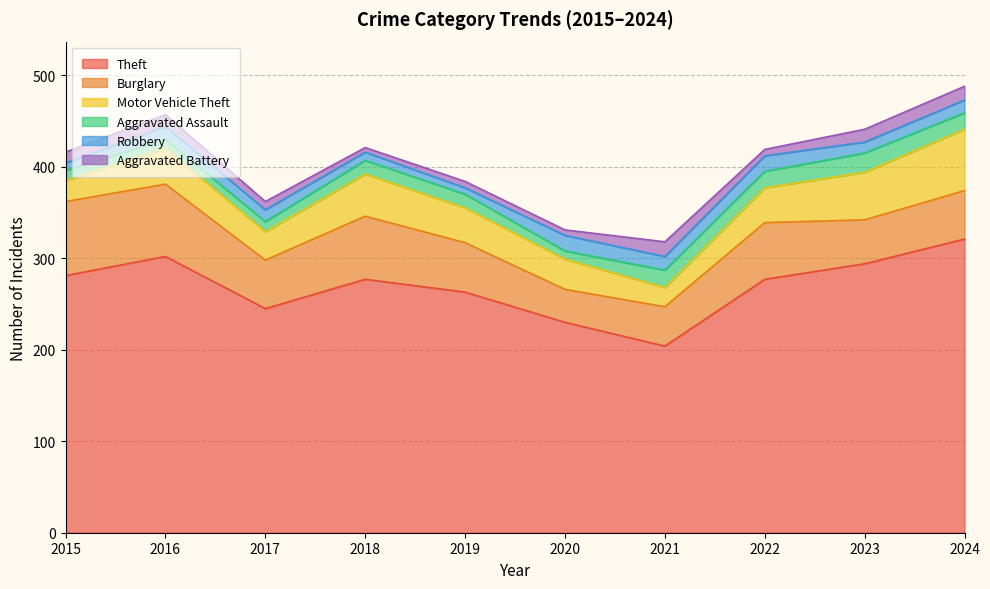

At 2017, list the series in order from smallest to largest.

Aggravated Battery, Aggravated Assault, Robbery, Motor Vehicle Theft, Burglary, Theft